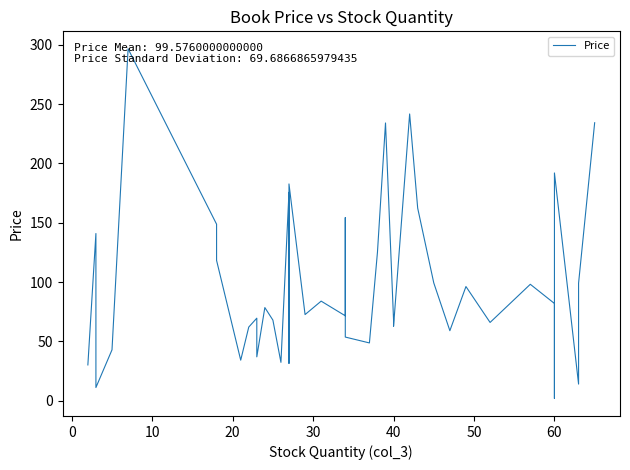

What is the difference between the maximum and minimum values?

294.7